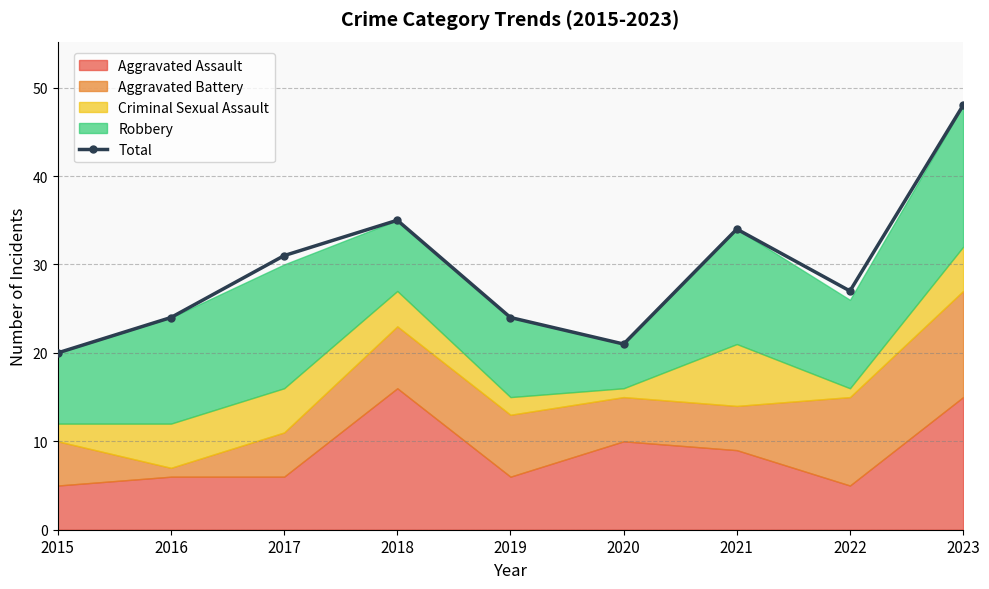

The chart shows a value of 11 at 2020. True or false?

False